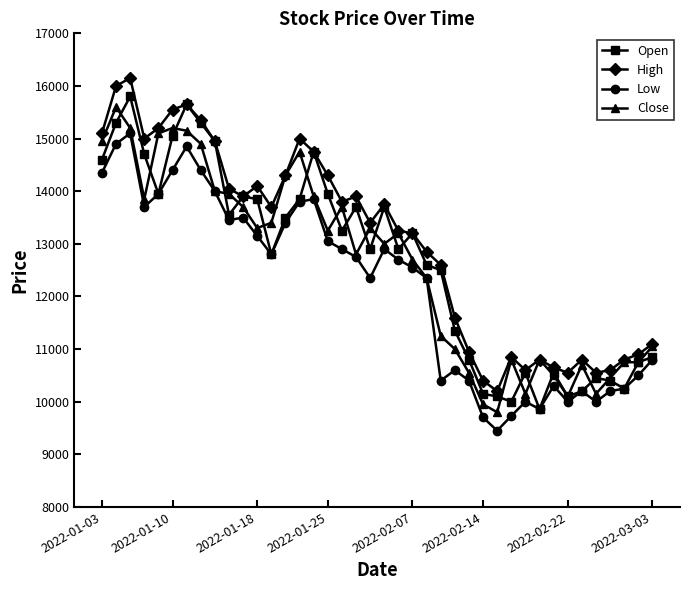

True or false: High and Low cross at least once.

False